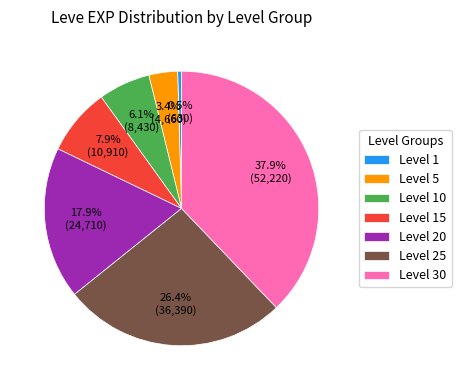

To the nearest percent, what is the average slice percentage?

14%